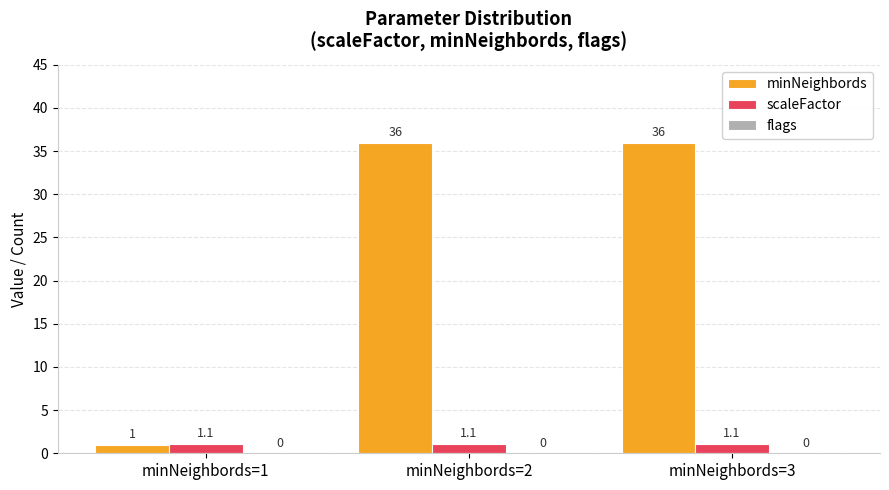

Which series has the widest spread of values?

minNeighbords